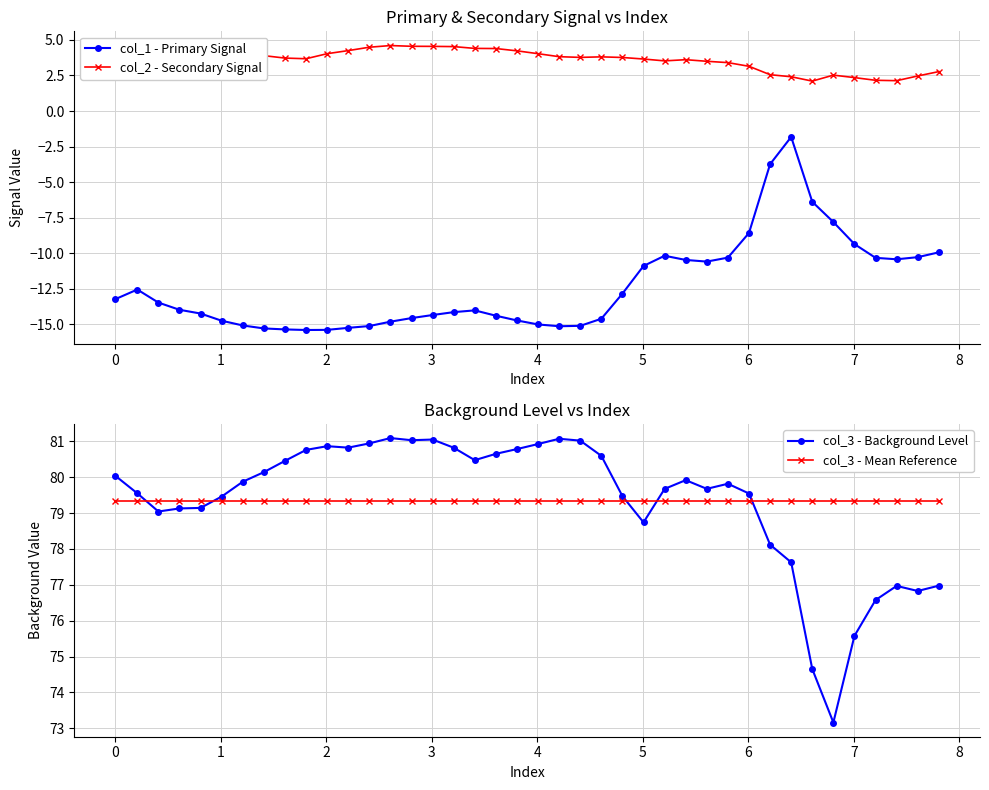

True or false: col_1 - Primary Signal and col_2 - Secondary Signal cross at least once.

False